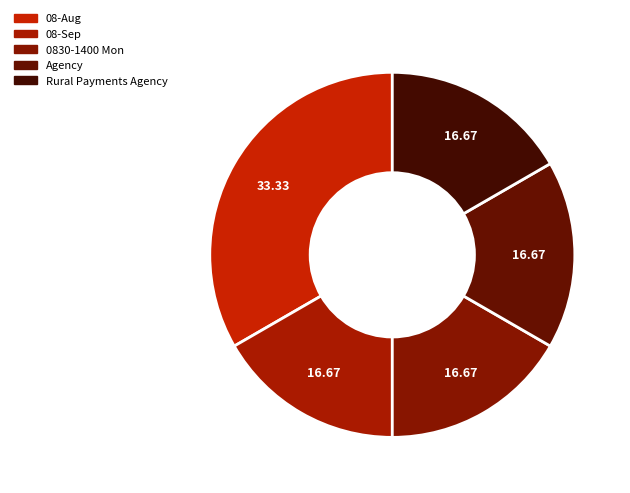

Is there any slice that represents more than half of the pie?

No